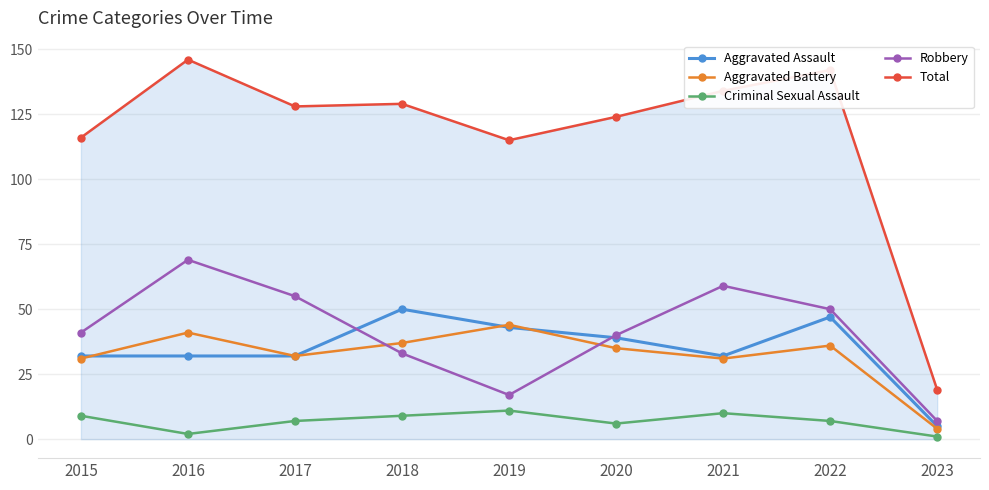

At how many categories does at least one series exceed 50?

8